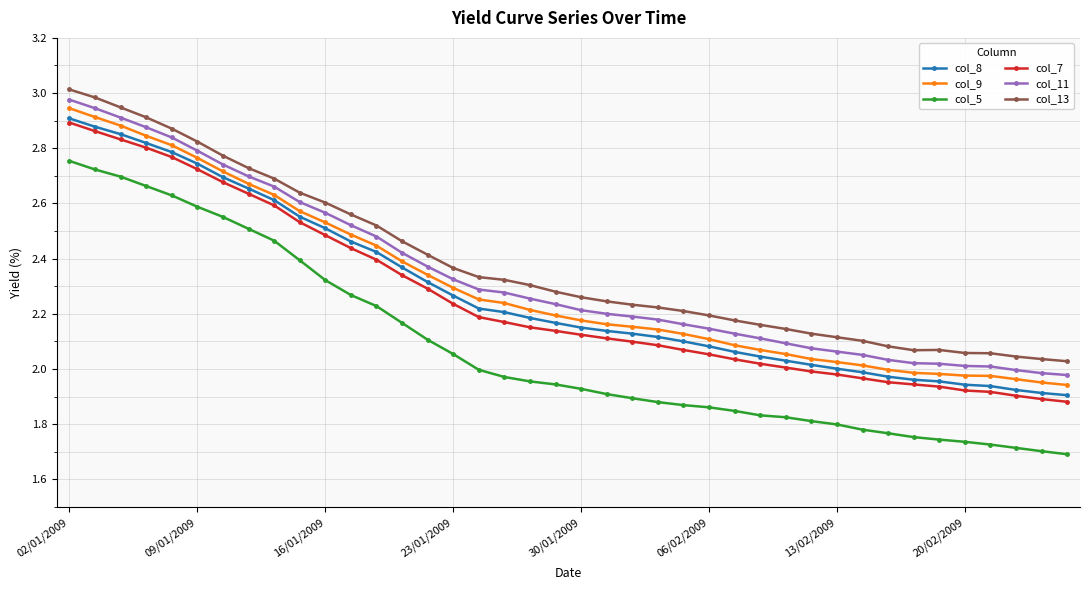

True or false: col_13 and col_9 cross at least once.

False